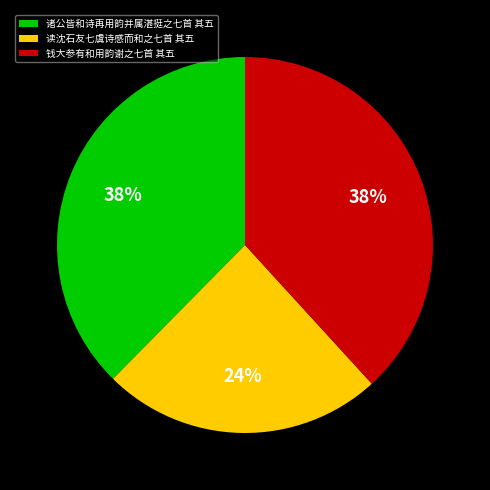

To the nearest percent, what is the combined percentage of 钱大参有和用韵谢之七首 其五 and 诸公皆和诗再用韵并属湛挺之七首 其五?

76%